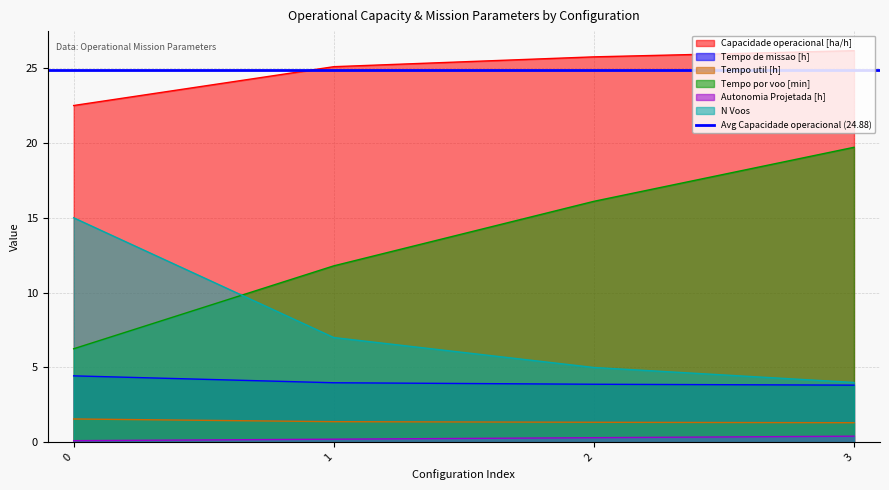

What is the value of the Tempo de missao [h] point at the 1st from the left?

4.4